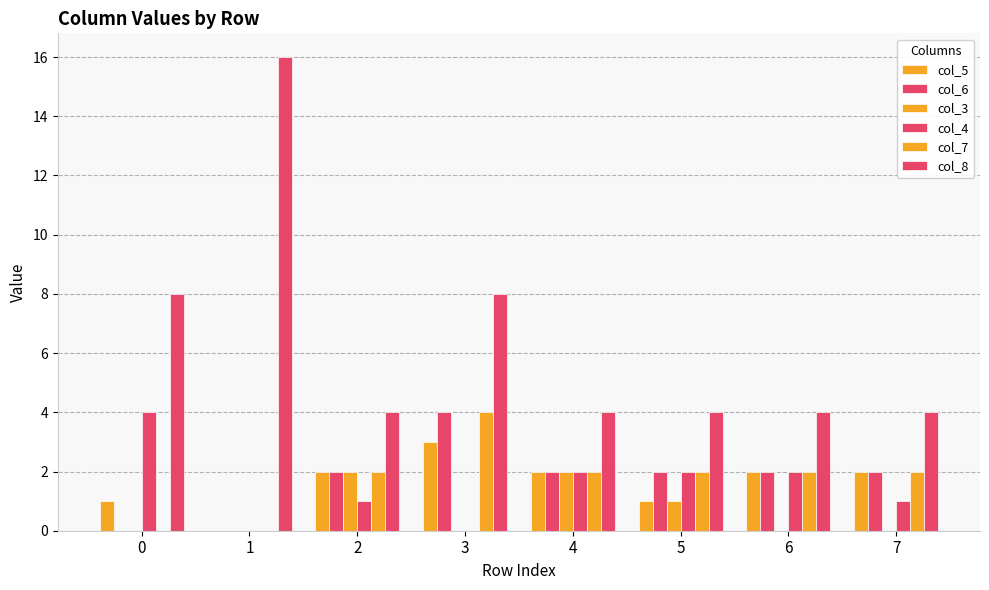

How many series are shown in this chart?

6